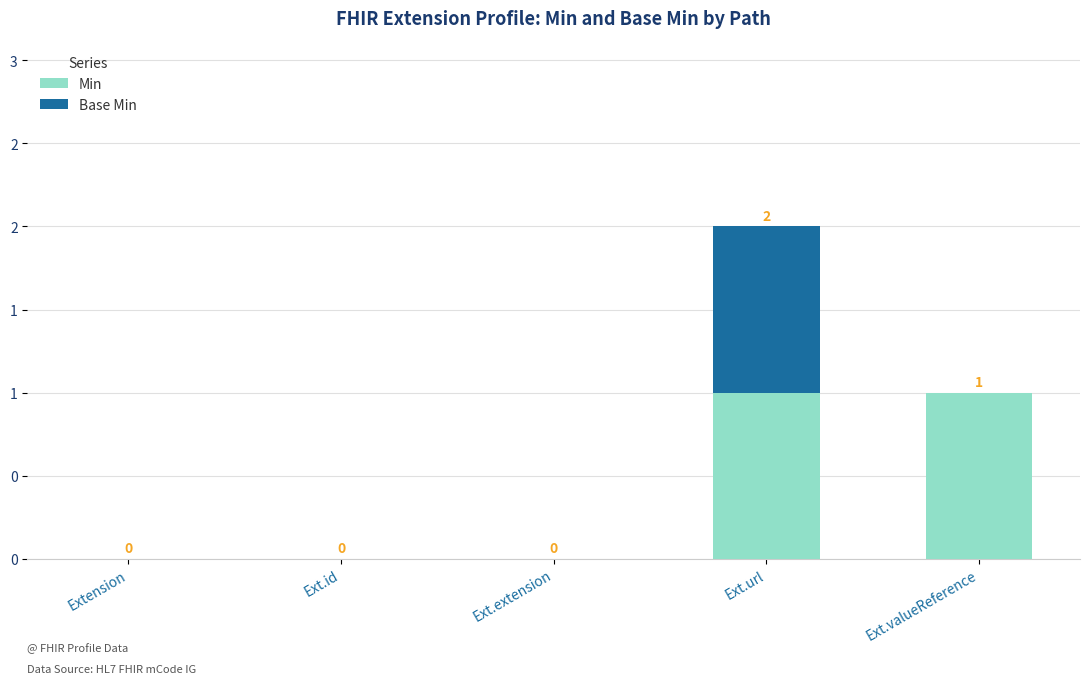

Which series has the largest range (max minus min)?

Min